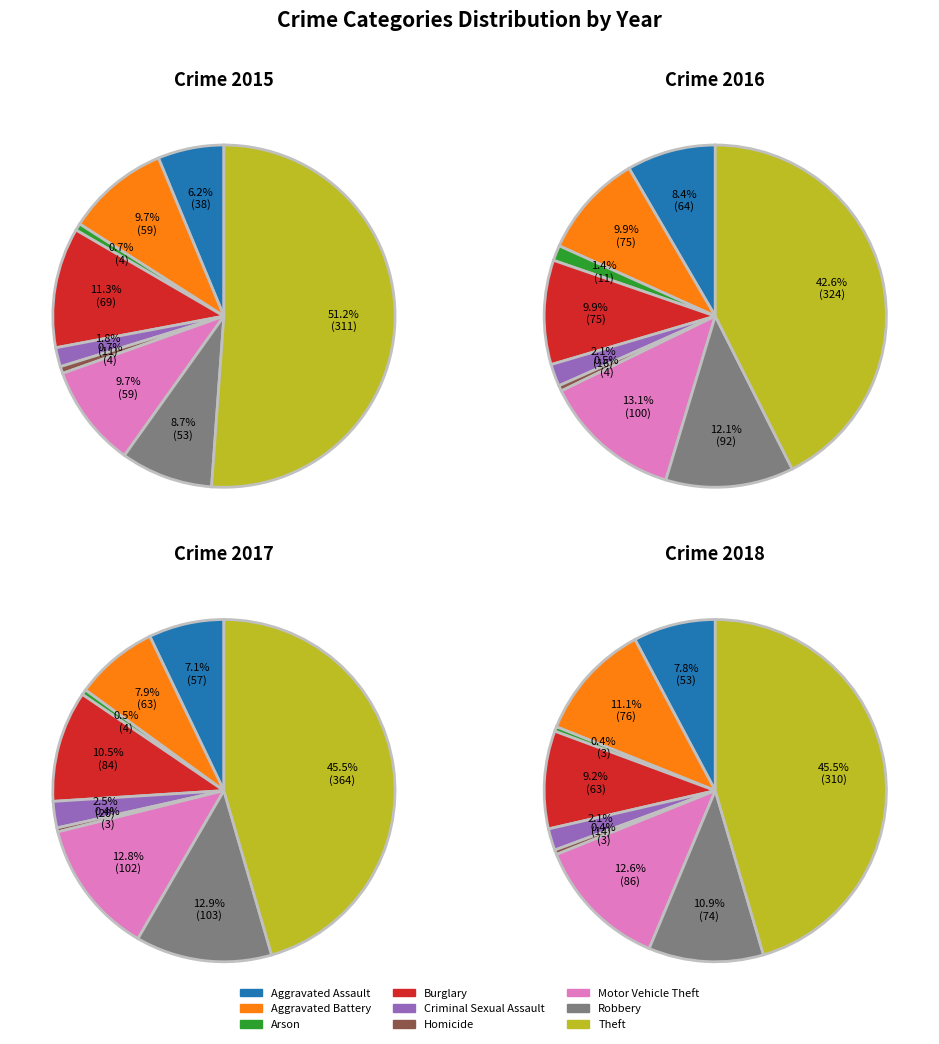

Count the number of slices in the pie.

9